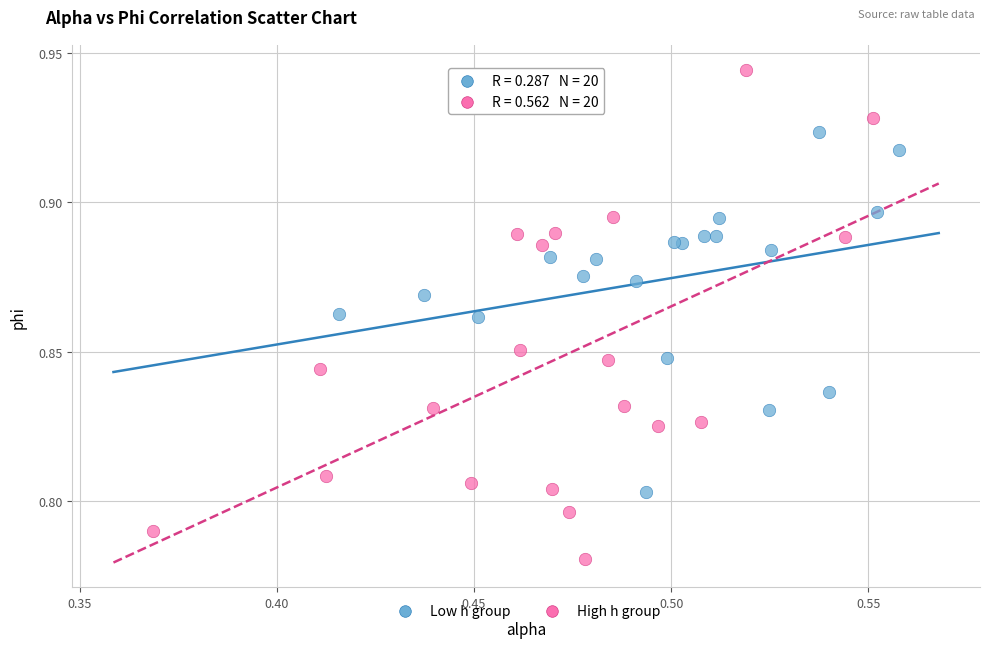

Which series reaches the minimum Y coordinate?

High h group